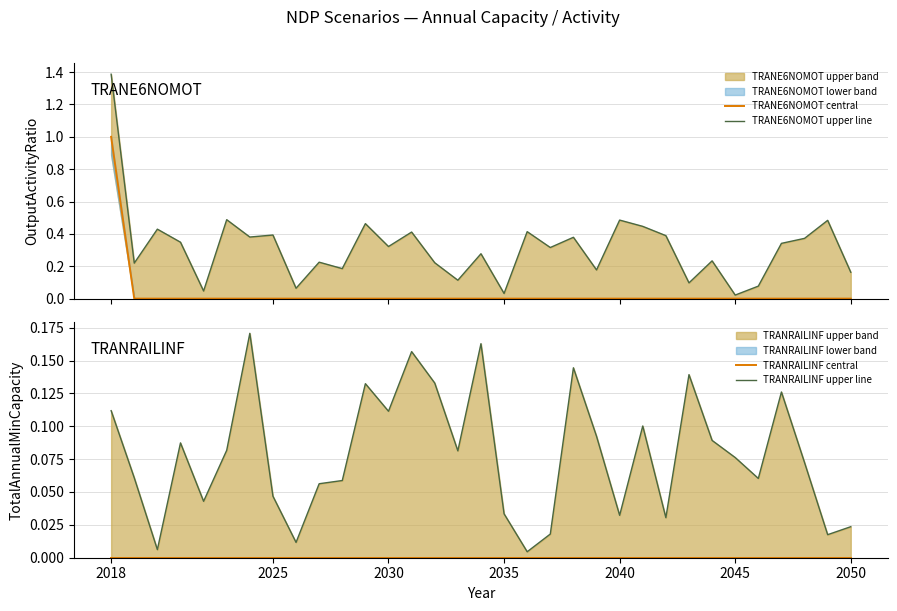

How many series are shown in this chart?

4